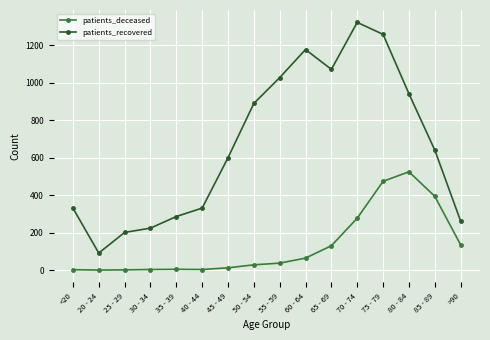

The patients_recovered series shows 1310 at 50 - 54. True or false?

False